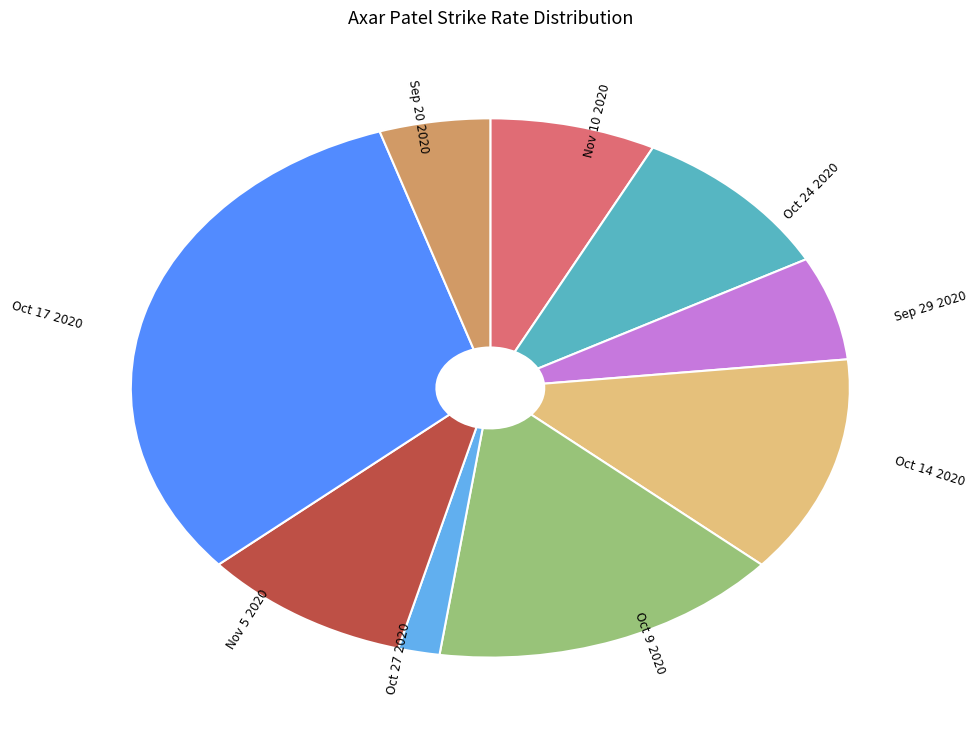

Combined, do Sep 29 2020 and Nov 10 2020 account for over 50%?

No